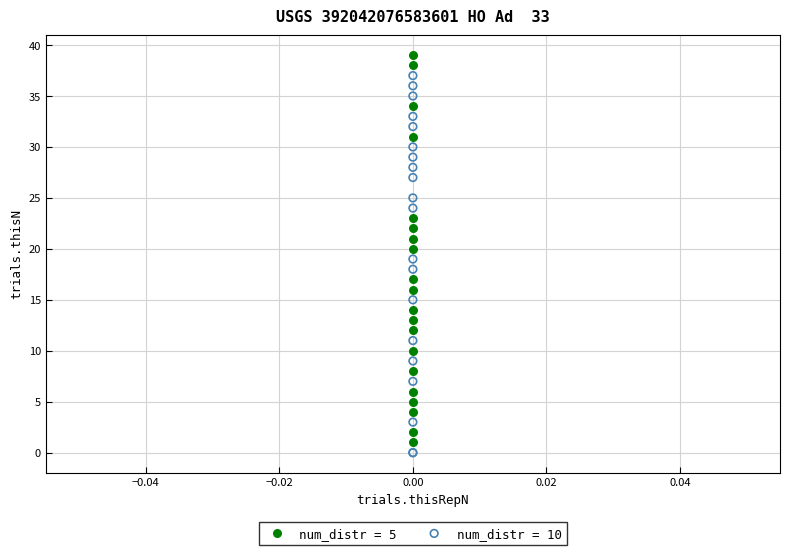

Which series contains the lowest Y value?

num_distr = 10